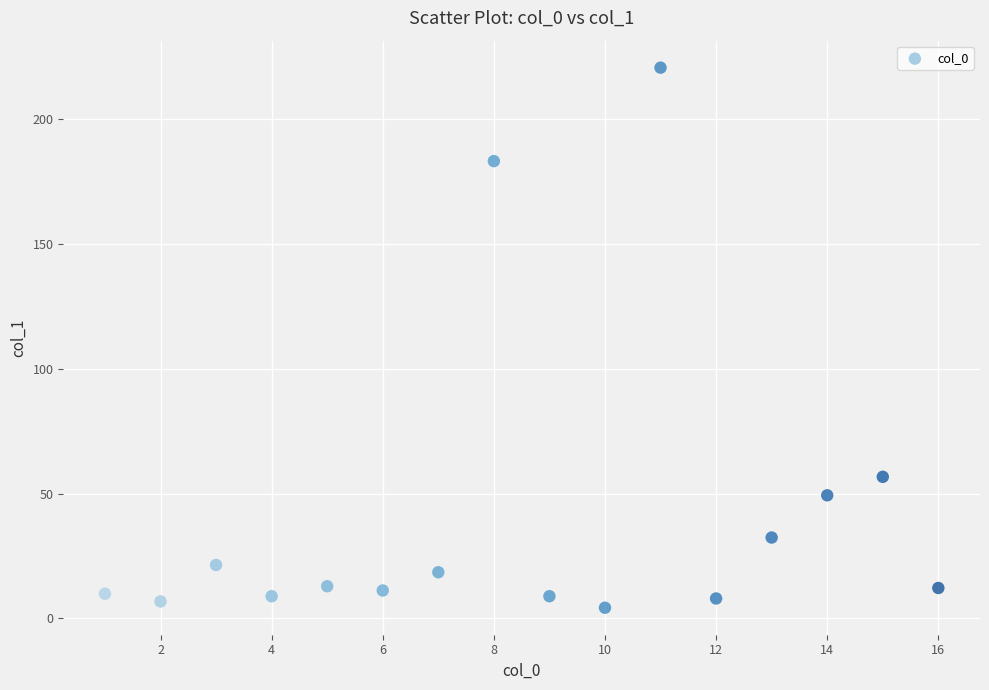

What Y value in the scatter plot is closest to 112?

56.7